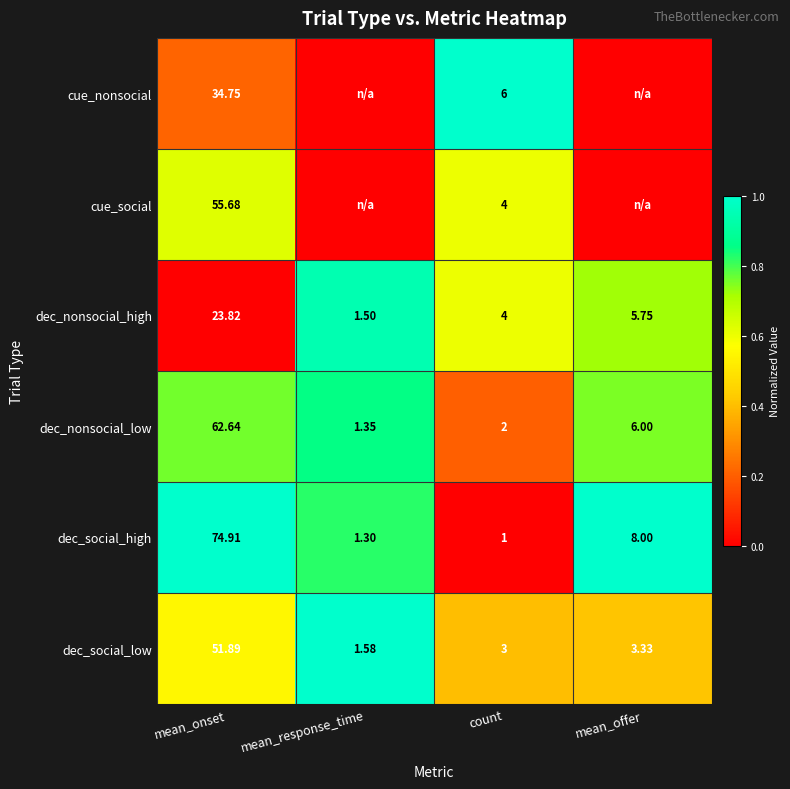

Rank the series at mean_onset from lowest to highest value.

dec_nonsocial_high, cue_nonsocial, dec_social_low, cue_social, dec_nonsocial_low, dec_social_high